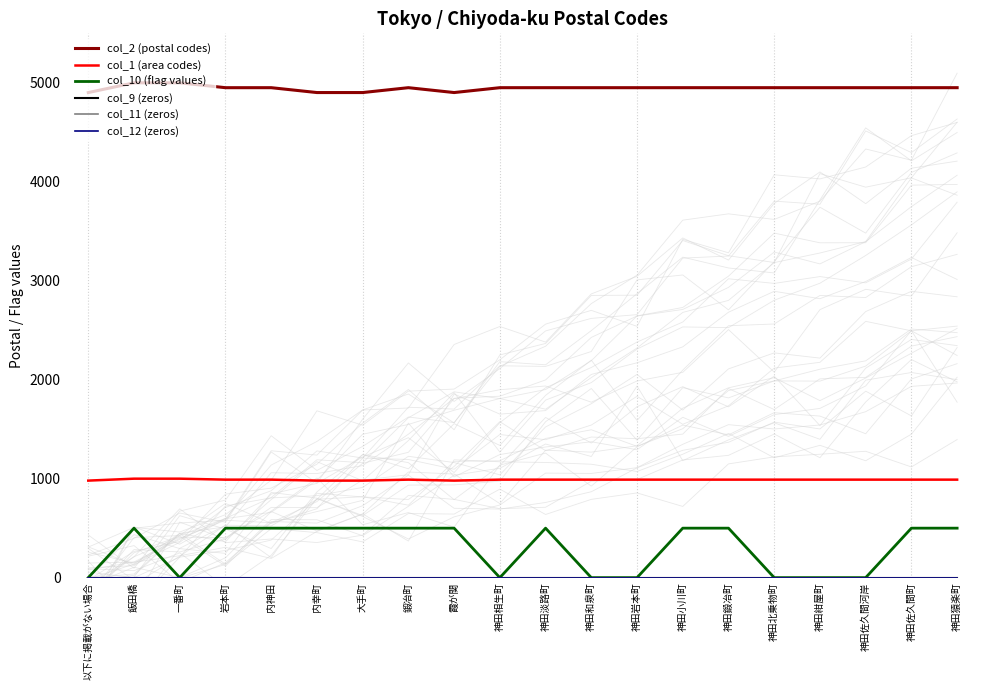

At which category is the sum across all series the highest?

飯田橋